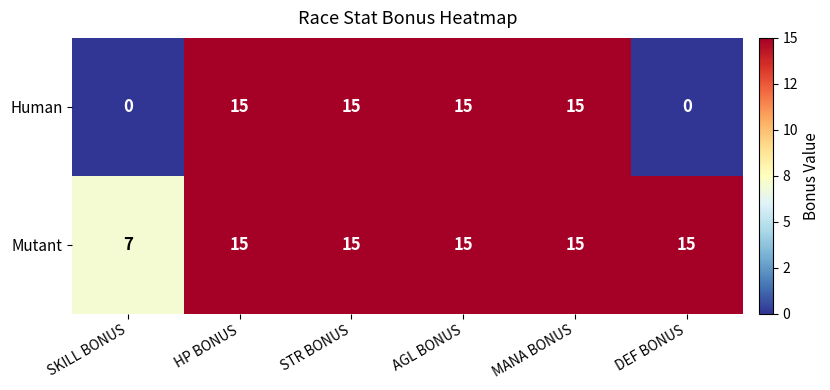

What is the difference between the maximum and minimum values in the Human series?

15